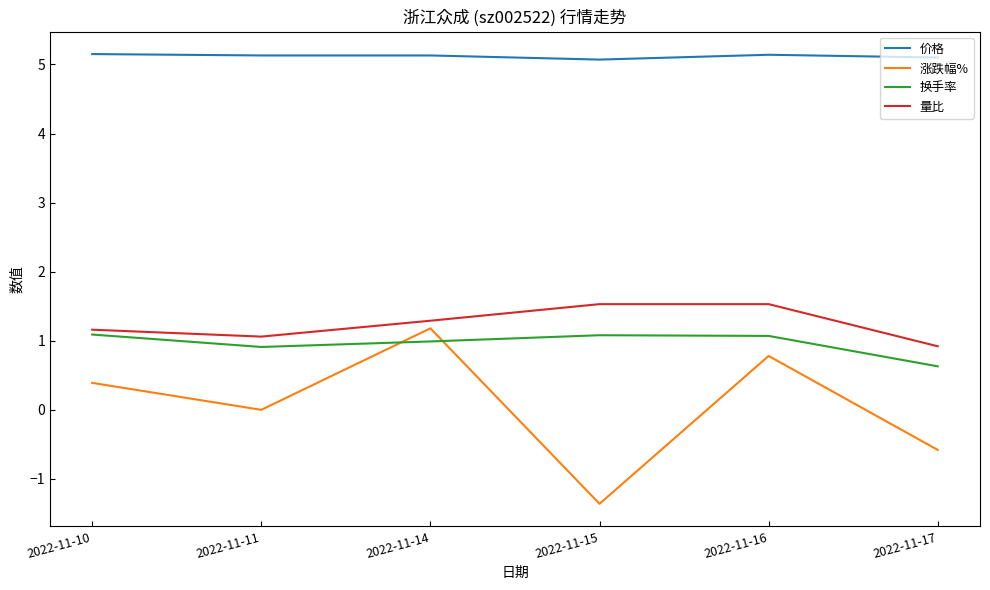

How many lines are shown in the chart?

4